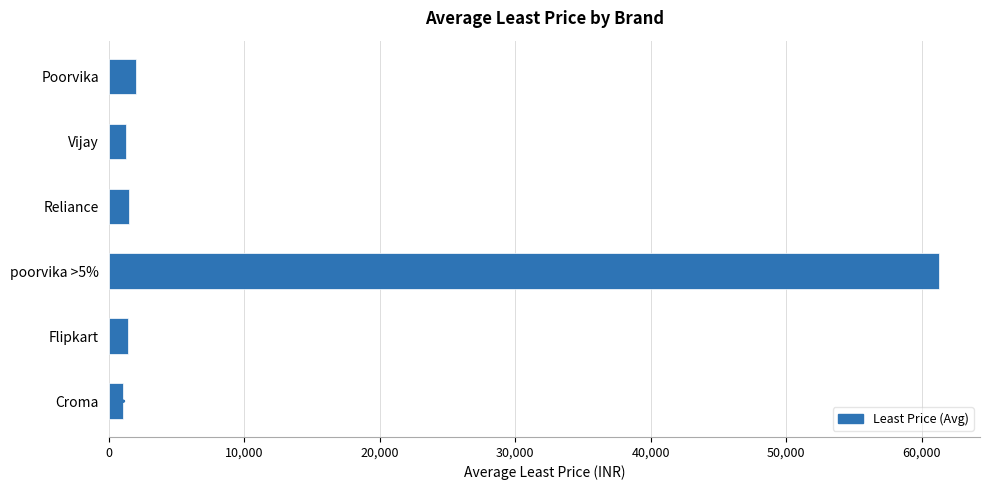

Are the bars horizontal?

Yes